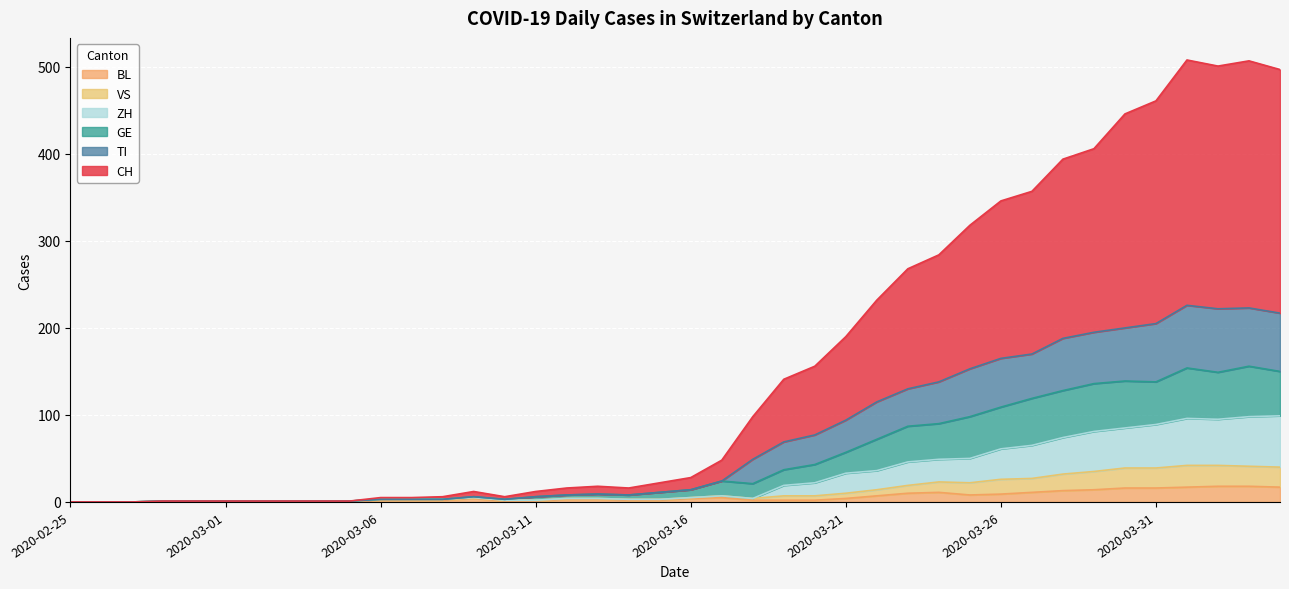

Which category has the highest value across all series?

2020-04-01